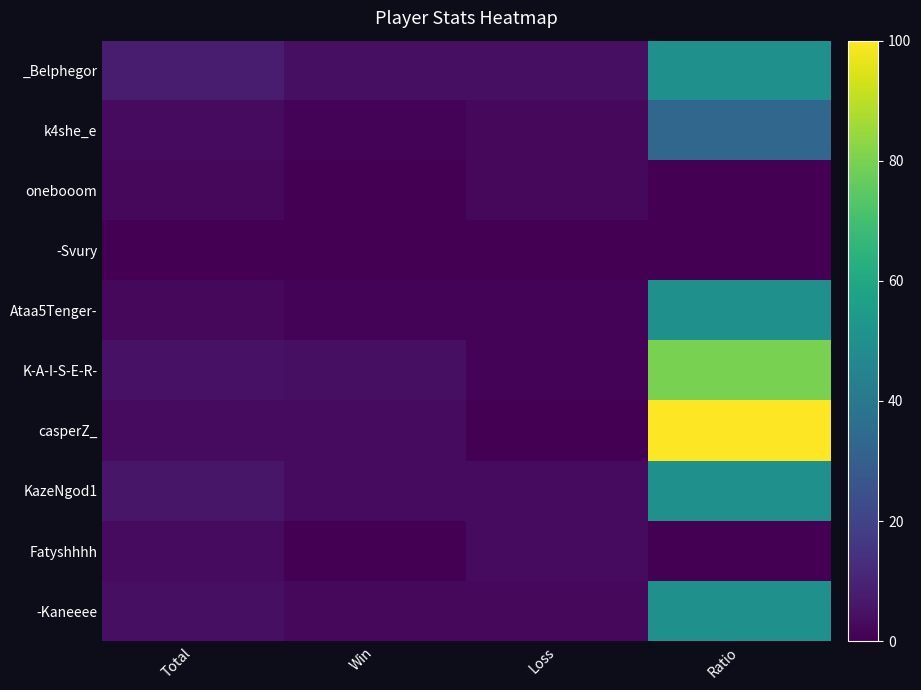

Reading left to right, extract all data points from this chart.

_Belphegor: Total=8	Win=4	Loss=4	Ratio=50
k4she_e: Total=3	Win=1	Loss=2	Ratio=33
onebooom: Total=2	Win=0	Loss=2	Ratio=0
-Svury: Total=0	Win=0	Loss=0	Ratio=0
Ataa5Tenger-: Total=2	Win=1	Loss=1	Ratio=50
K-A-I-S-E-R-: Total=5	Win=4	Loss=1	Ratio=80
casperZ_: Total=3	Win=3	Loss=0	Ratio=100
KazeNgod1: Total=6	Win=3	Loss=3	Ratio=50
Fatyshhhh: Total=3	Win=0	Loss=3	Ratio=0
-Kaneeee: Total=4	Win=2	Loss=2	Ratio=50